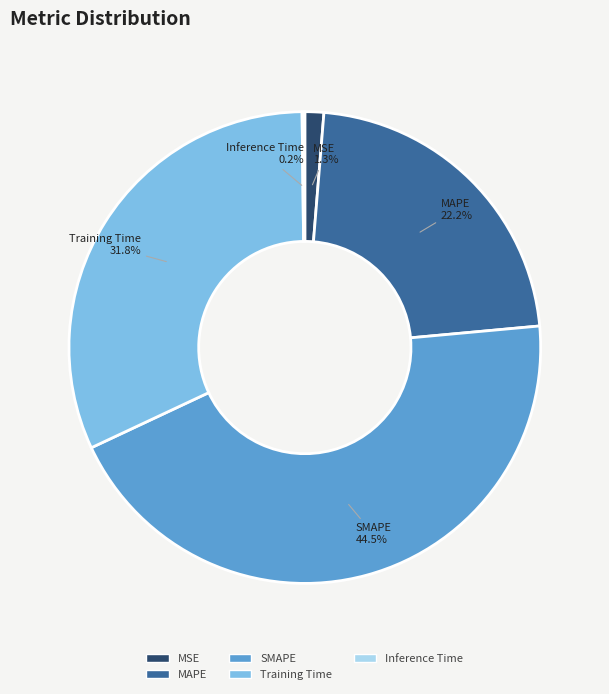

Is there any slice that represents more than half of the pie?

No